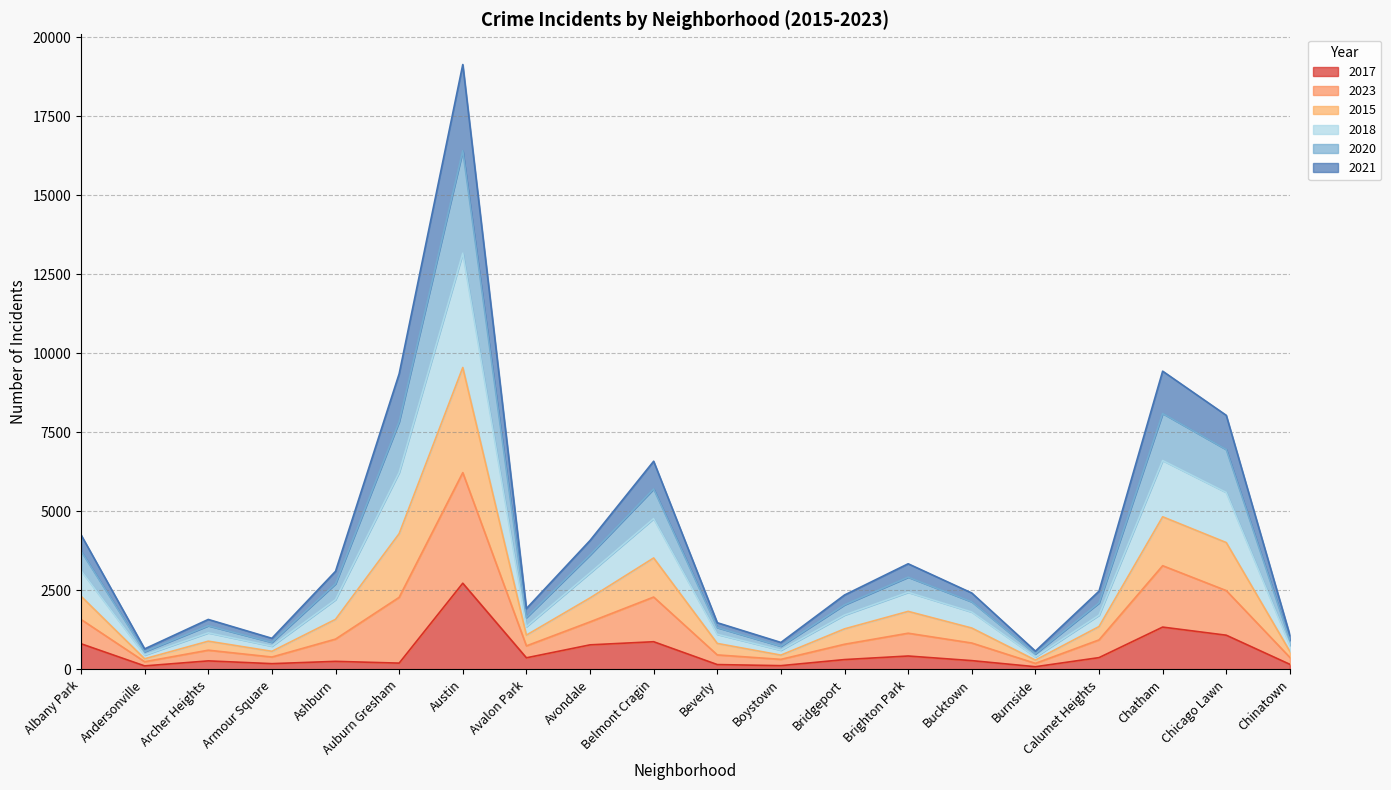

What is the smallest value displayed?

85